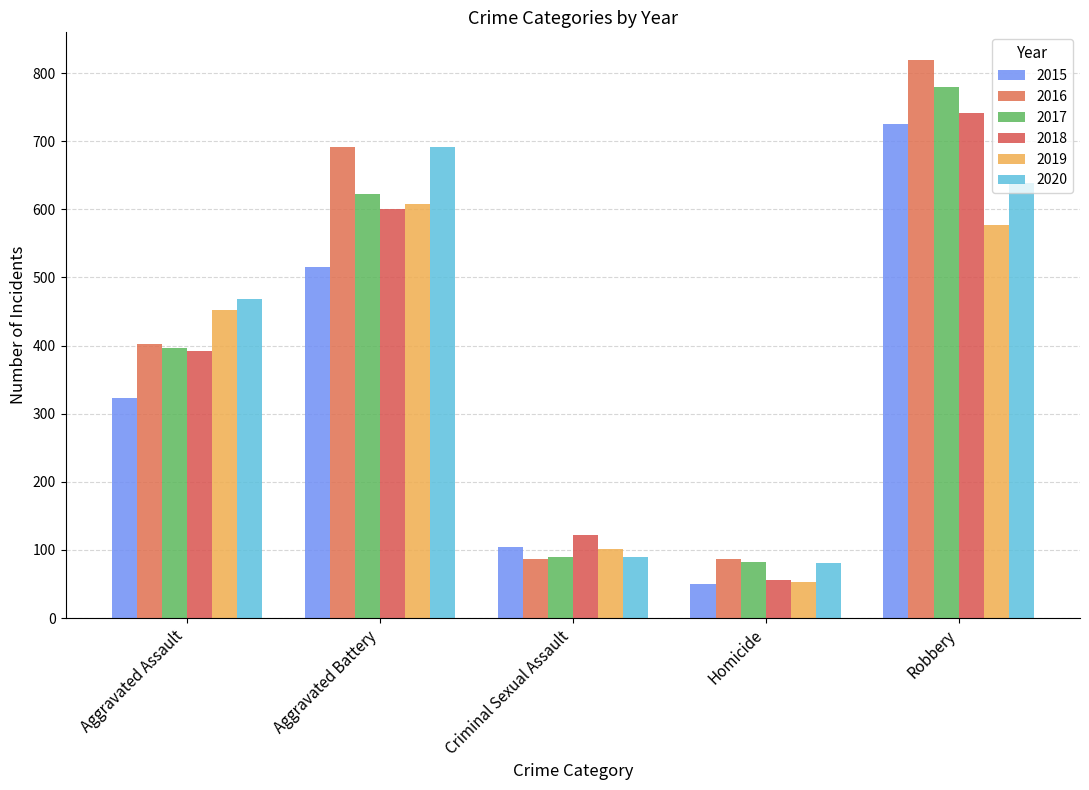

Count the number of data series in this chart.

6